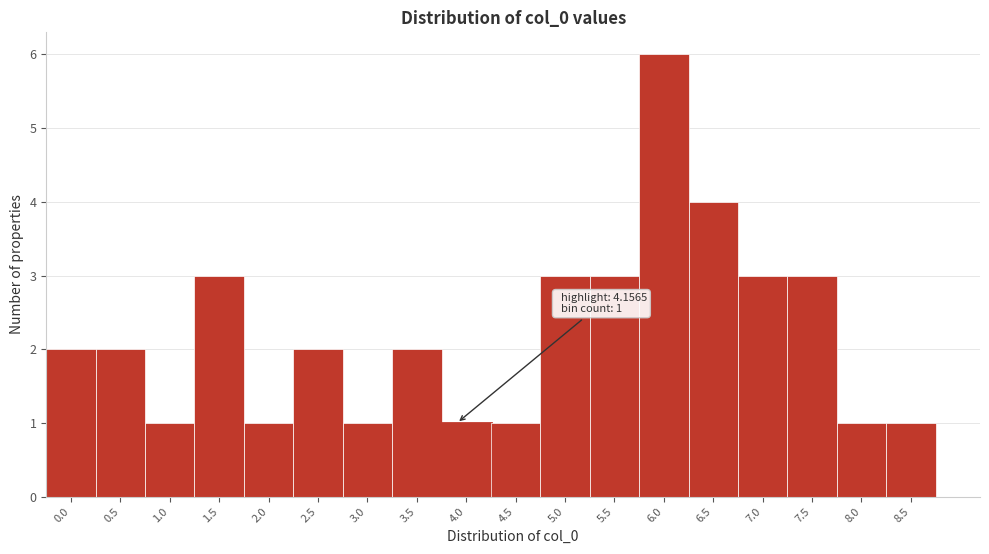

Reading left to right, list all the values displayed in this chart.

0.0=2	0.5=2	1.0=1	1.5=3	2.0=1	2.5=2	3.0=1	3.5=2	4.0=1	4.5=1	5.0=3	5.5=3	6.0=6	6.5=4	7.0=3	7.5=3	8.0=1	8.5=1